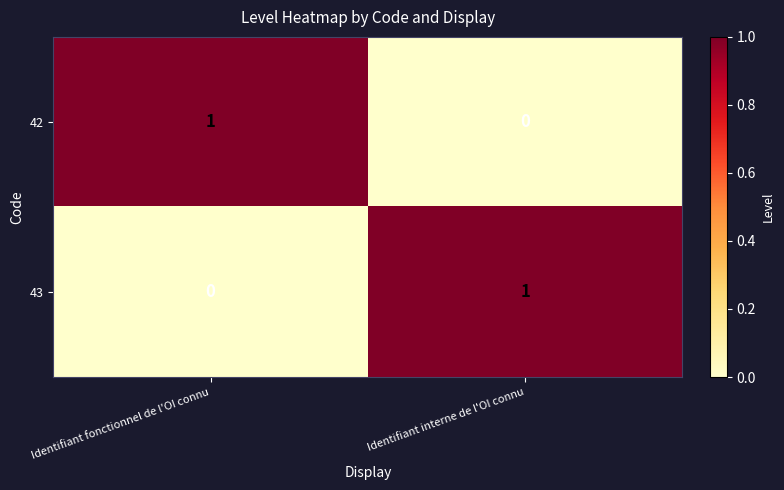

At which label does 42 reach its peak?

Identifiant fonctionnel de l'OI connu